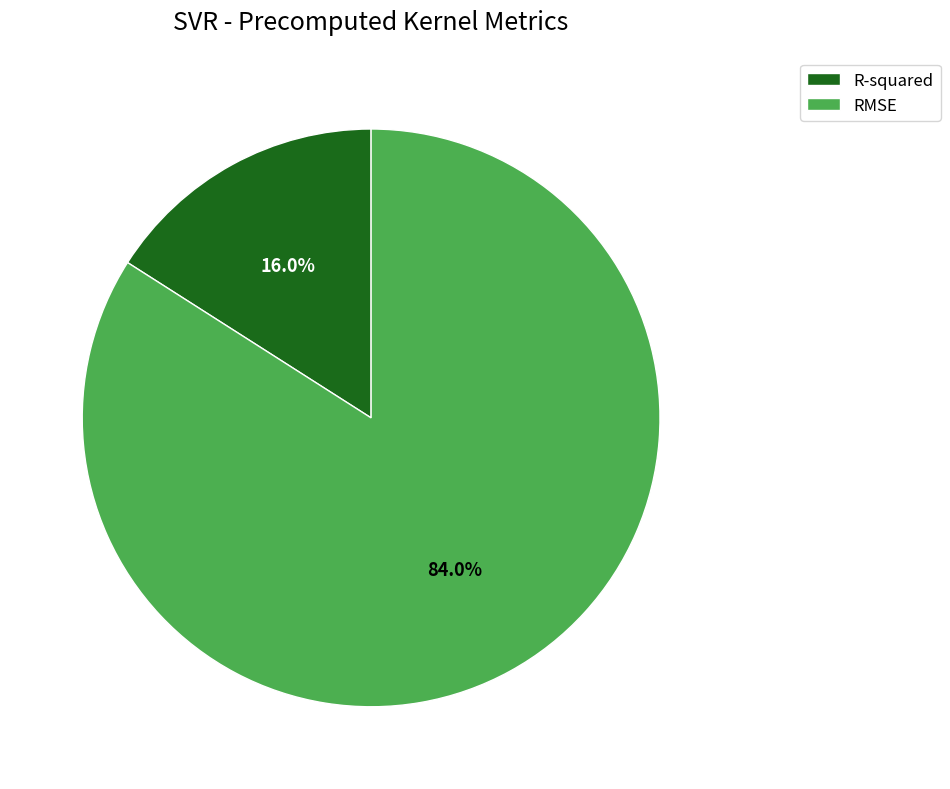

Count the number of slices in the pie.

2